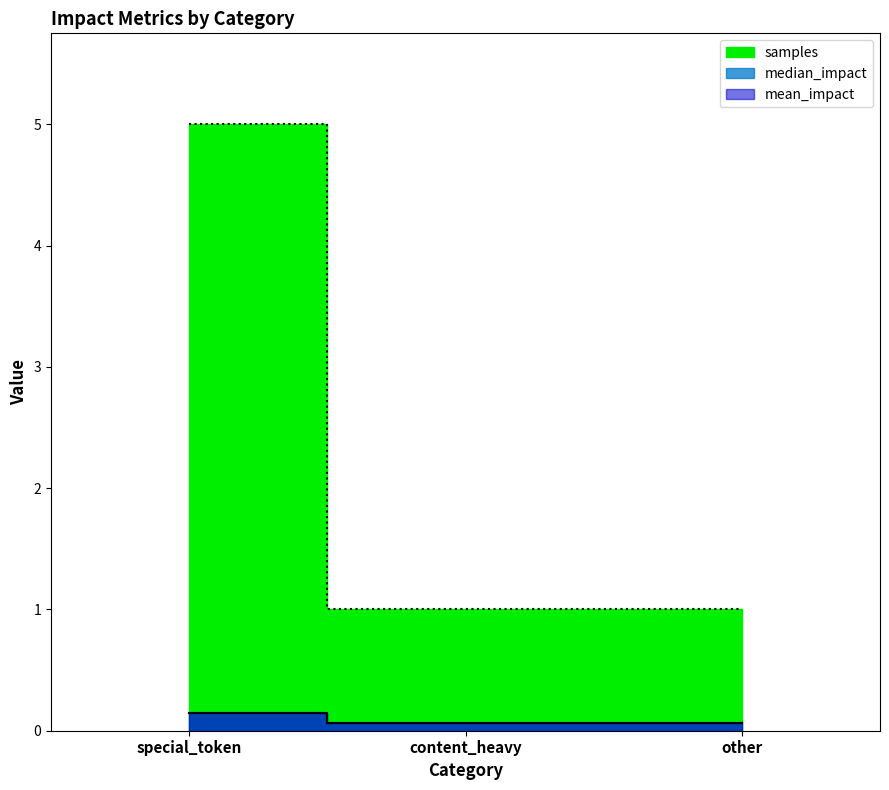

What is the average value of the median_impact series?

0.1